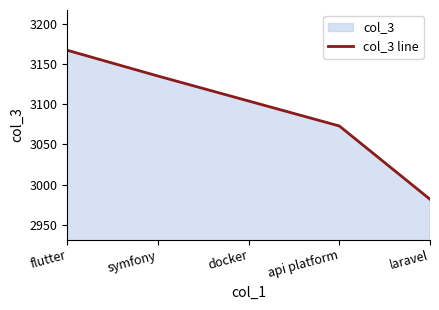

What is the sum of the values at api platform and symfony?

6208